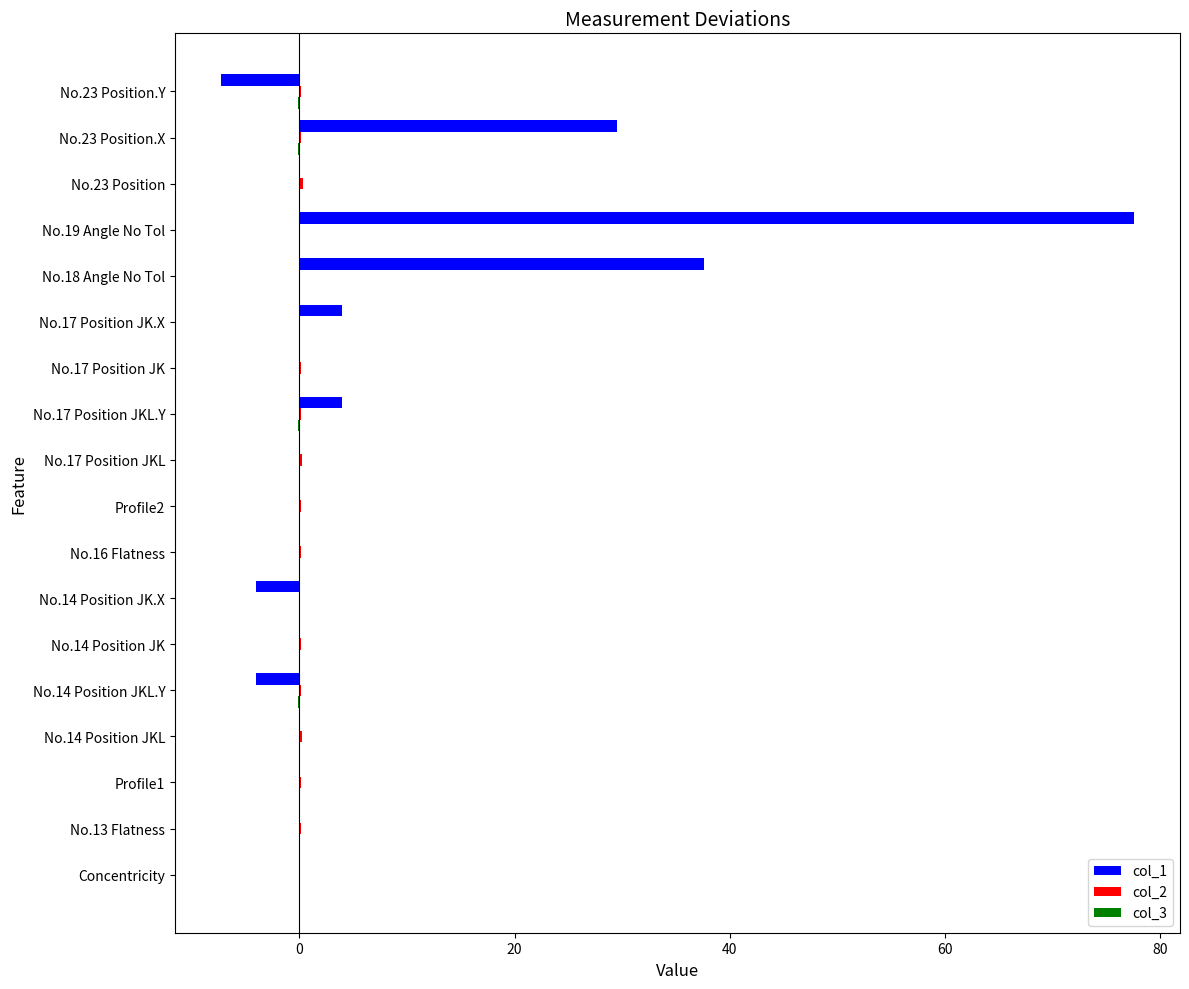

What is the sum of all col_1 values?

137.4